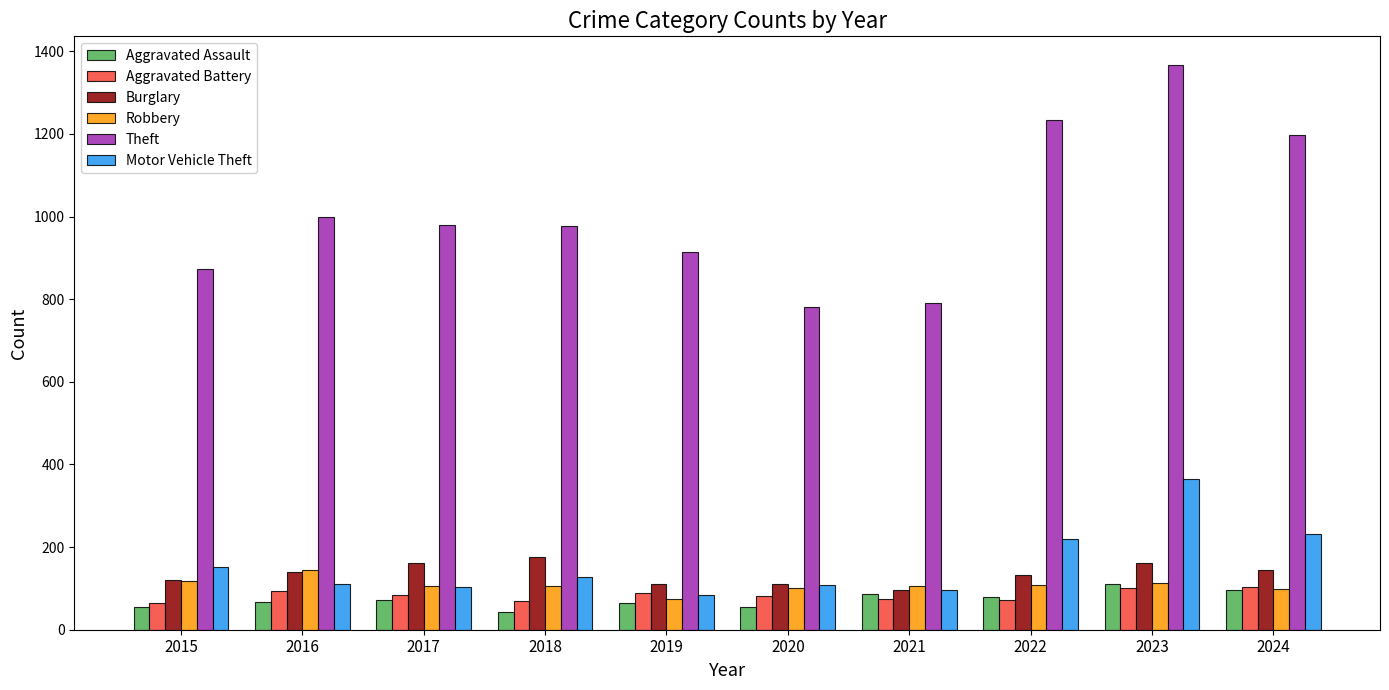

What is the difference between the second highest and minimum values in the Aggravated Assault series?

53